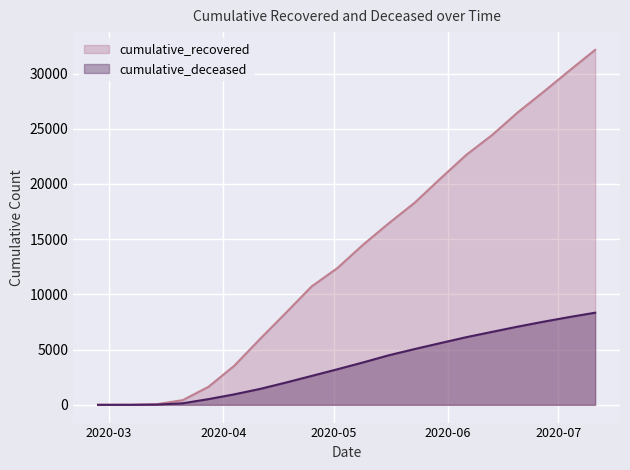

Rank the categories by cumulative_recovered value from lowest to highest.

2020-02-27, 2020-03-07, 2020-03-14, 2020-03-21, 2020-03-28, 2020-04-04, 2020-04-11, 2020-04-18, 2020-04-25, 2020-05-02, 2020-05-09, 2020-05-16, 2020-05-23, 2020-05-30, 2020-06-06, 2020-06-13, 2020-06-20, 2020-06-27, 2020-07-04, 2020-07-11